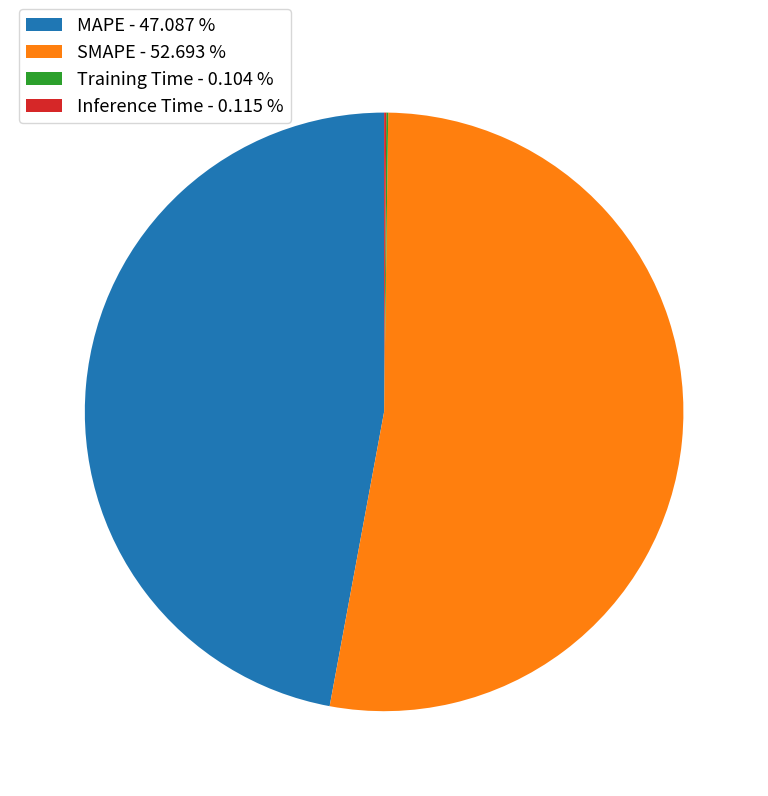

Which slice represents more than half of the pie?

SMAPE